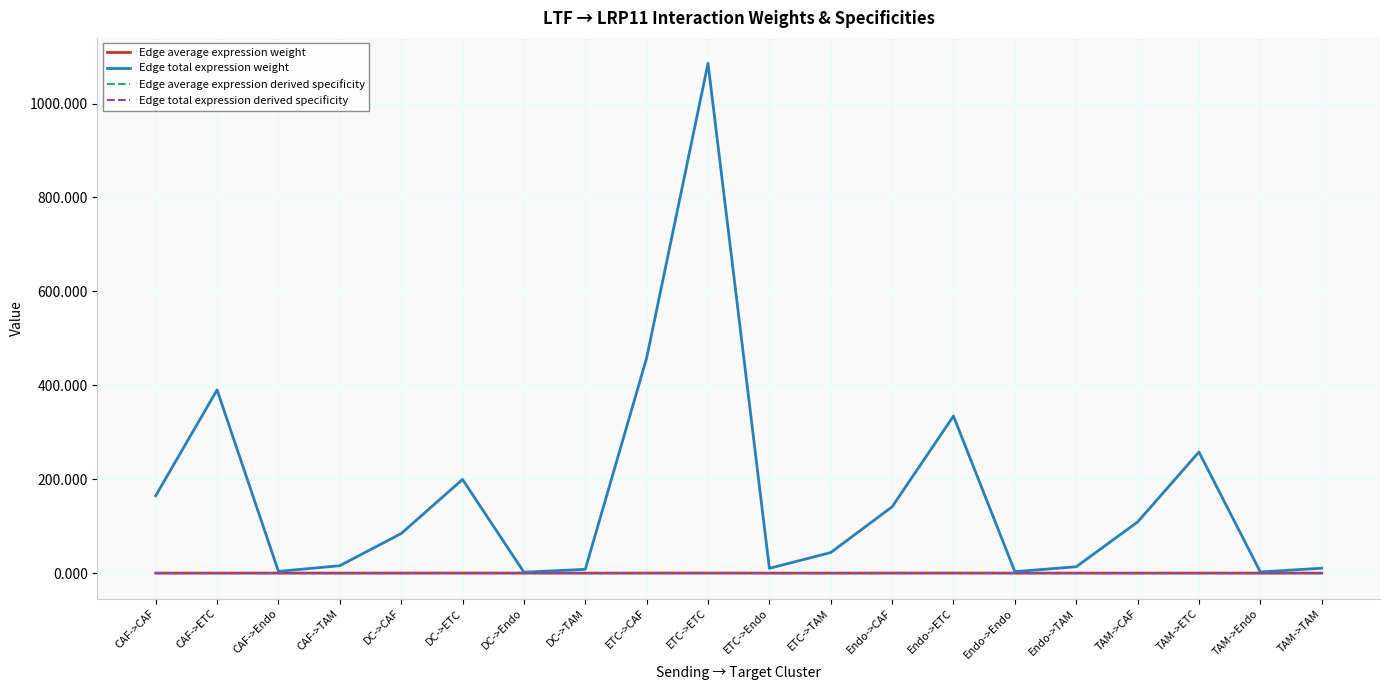

Which series has the largest total across all categories?

Edge total expression weight